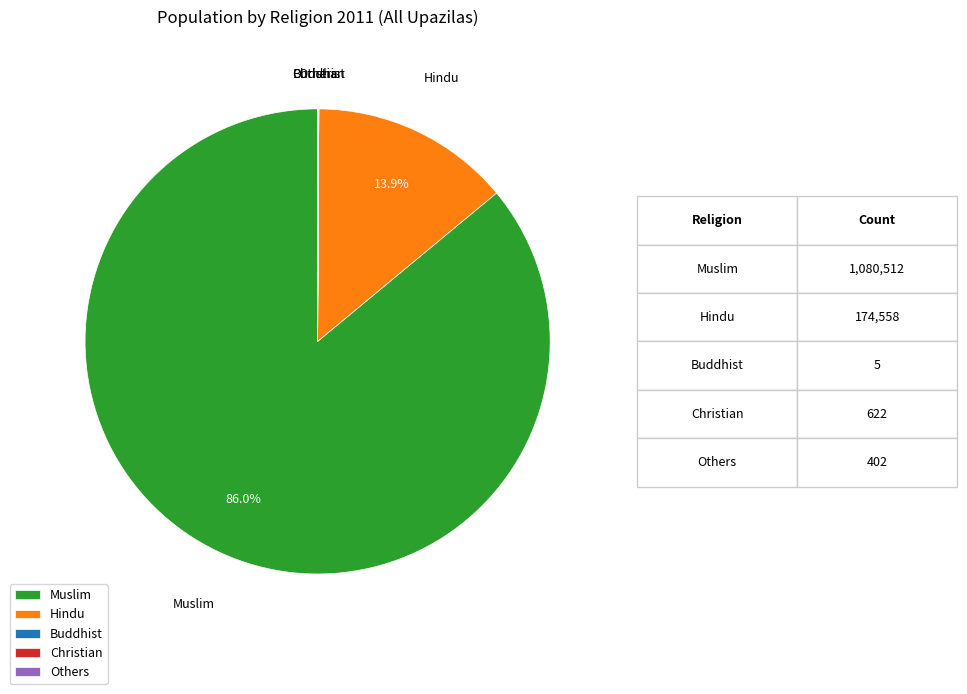

Which slice is the largest?

Muslim